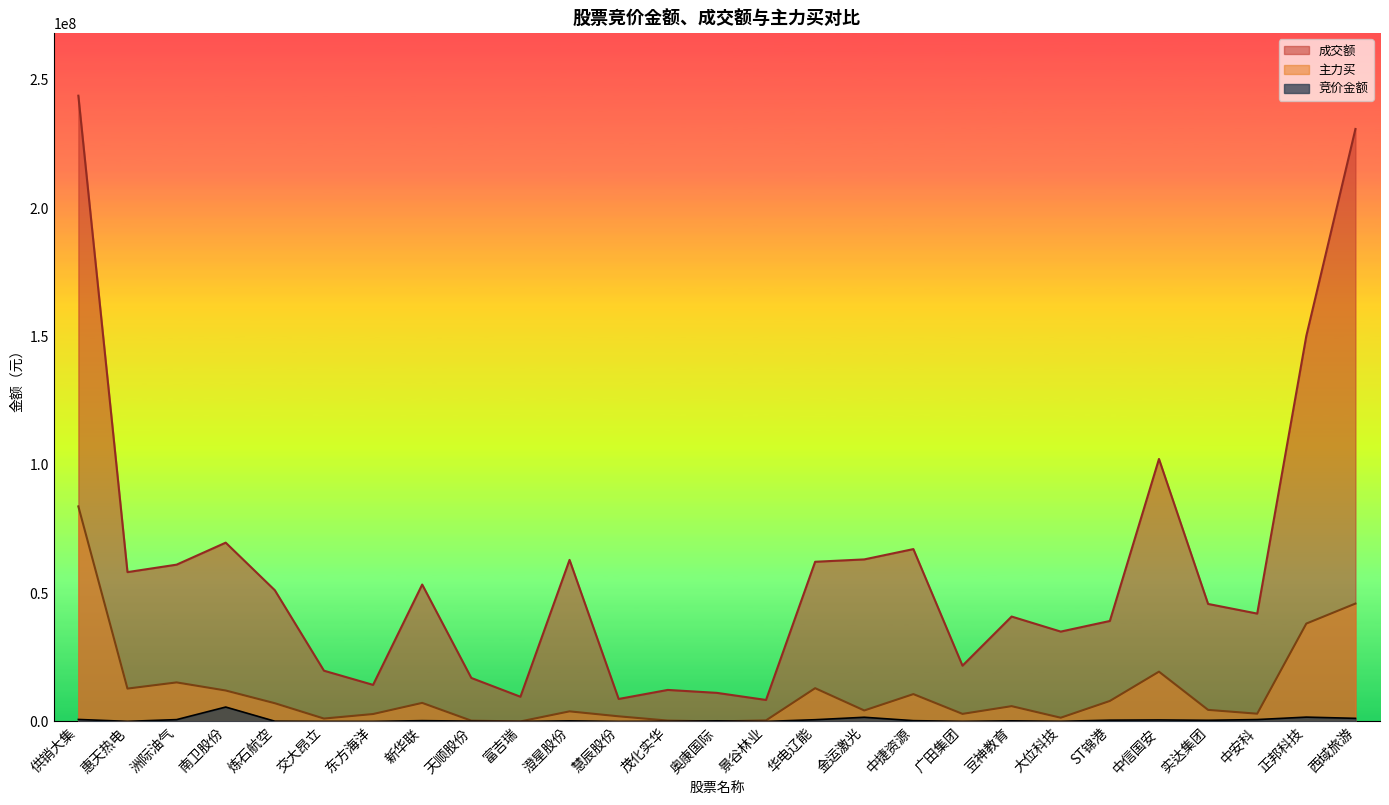

True or false: 成交额 has a value of 97474252 at 南卫股份.

False